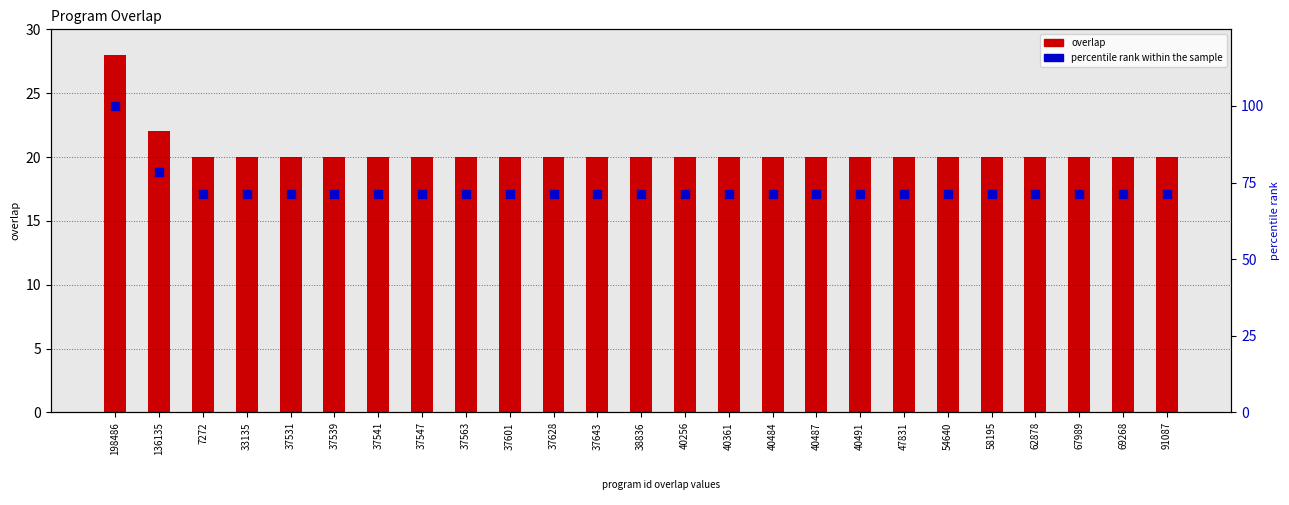

At how many categories does at least one series exceed 34?

25